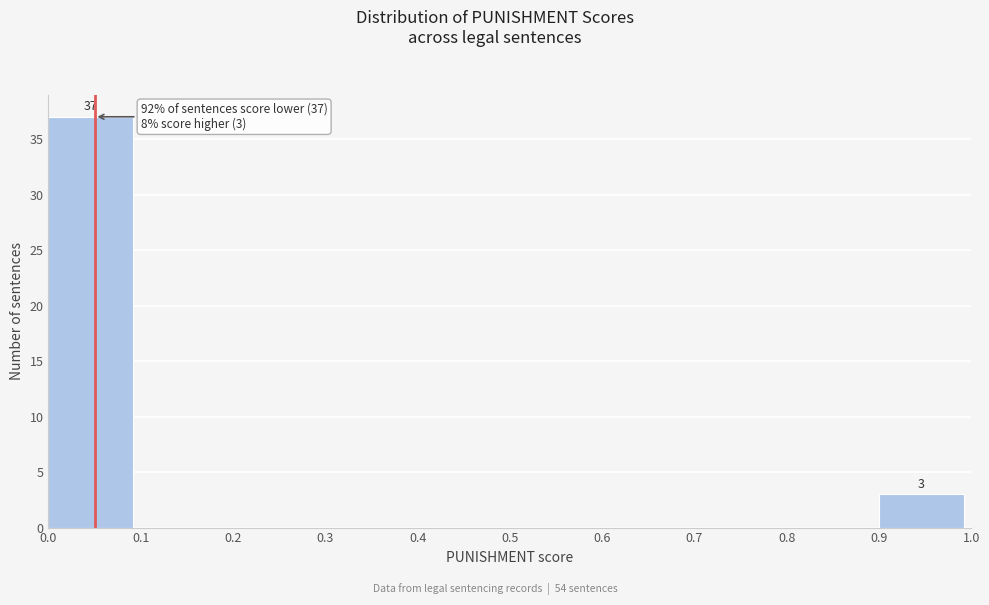

Over which range of the x-axis is the bar tallest?

0.0 to 0.1